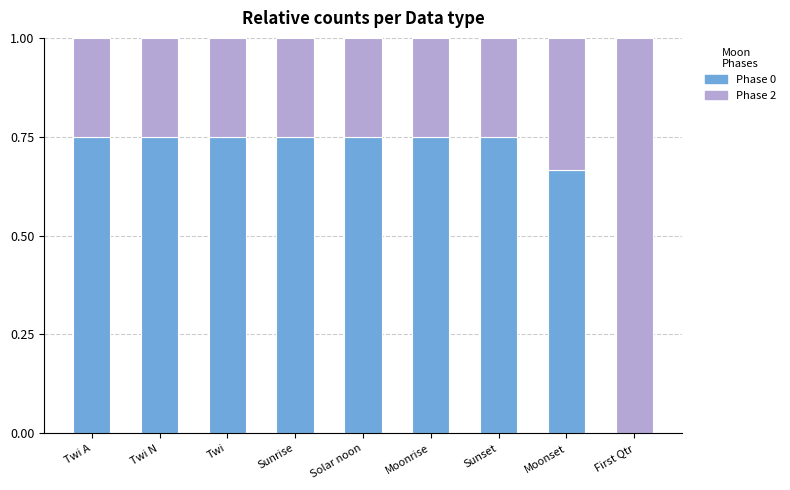

What is the sum of the Phase 0 values at Twi N and Moonrise?

1.5